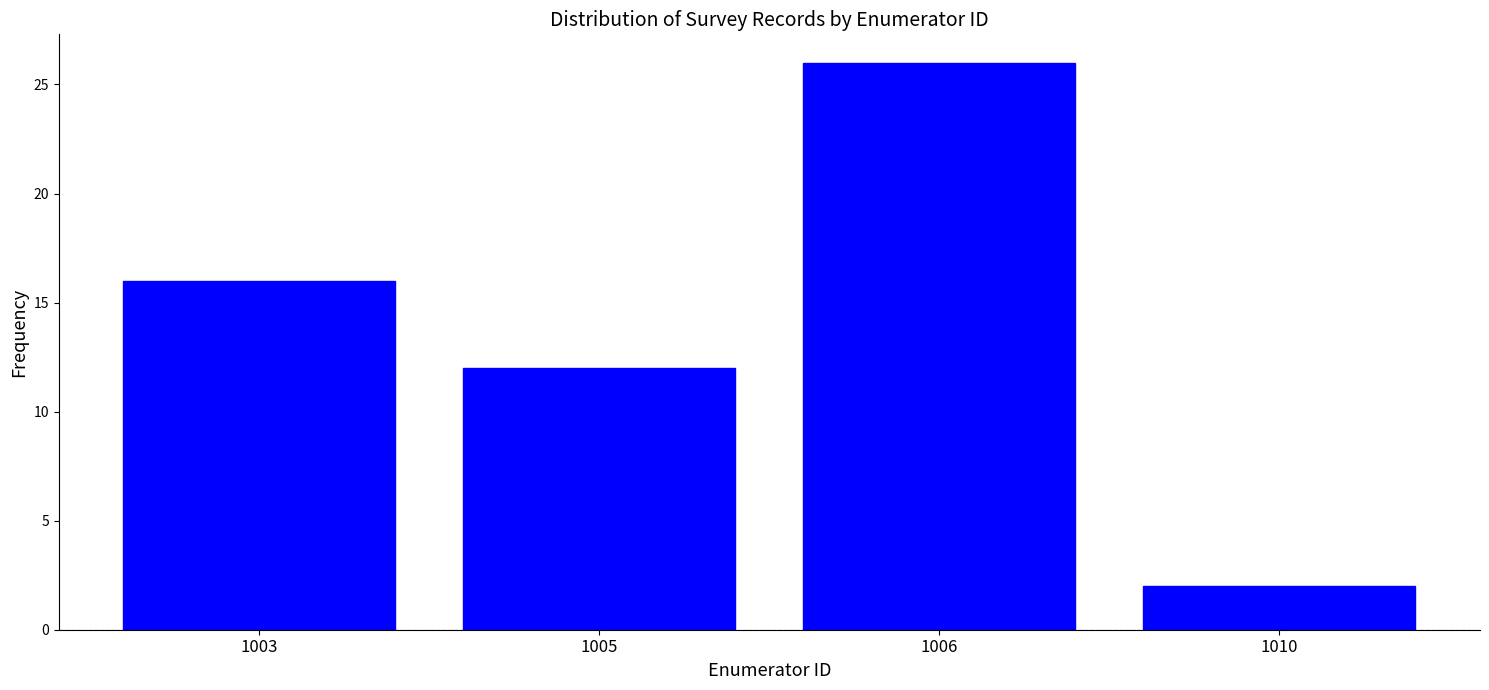

Reading left to right, extract all data points from this chart.

16	12	26	2